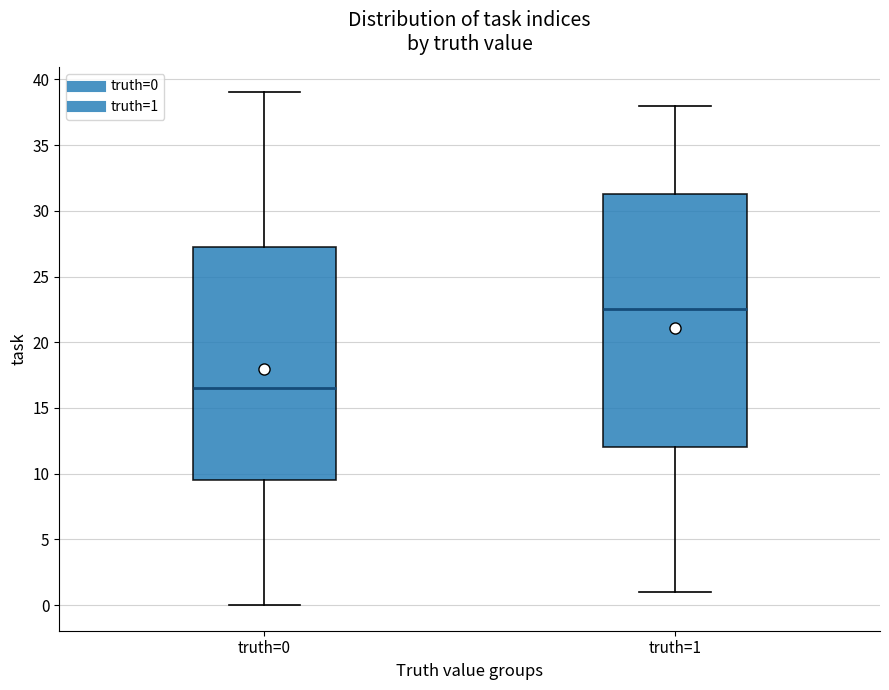

Which box has the highest median line?

truth=1